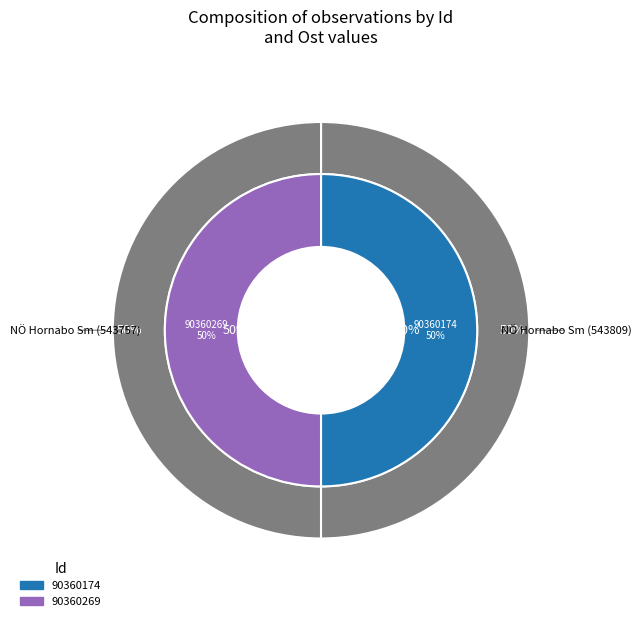

True or false: 90360269 accounts for 61% of the total.

False